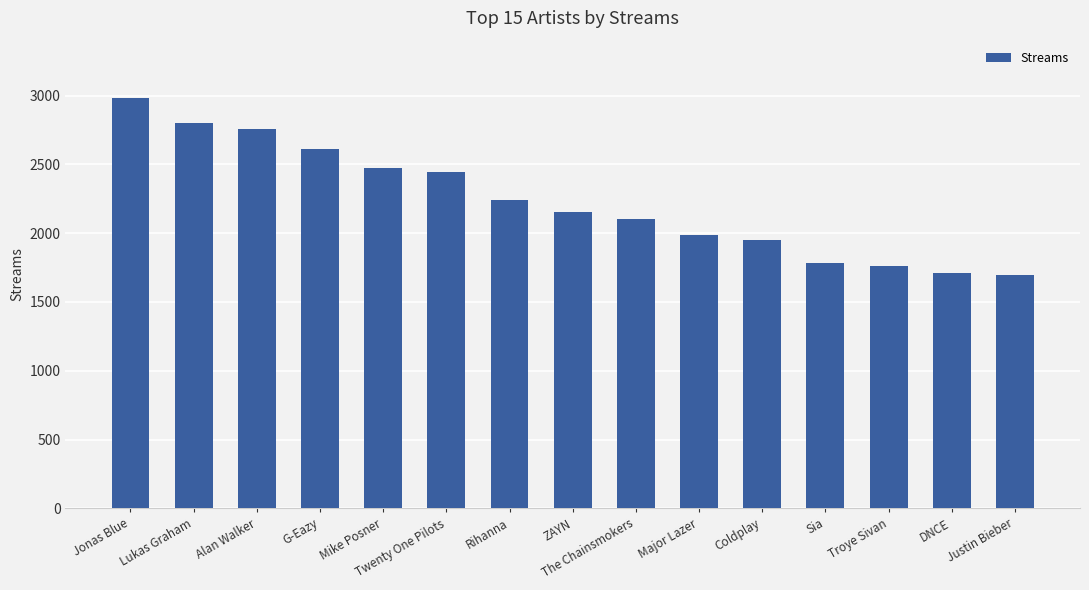

What is the smallest value displayed?

1699